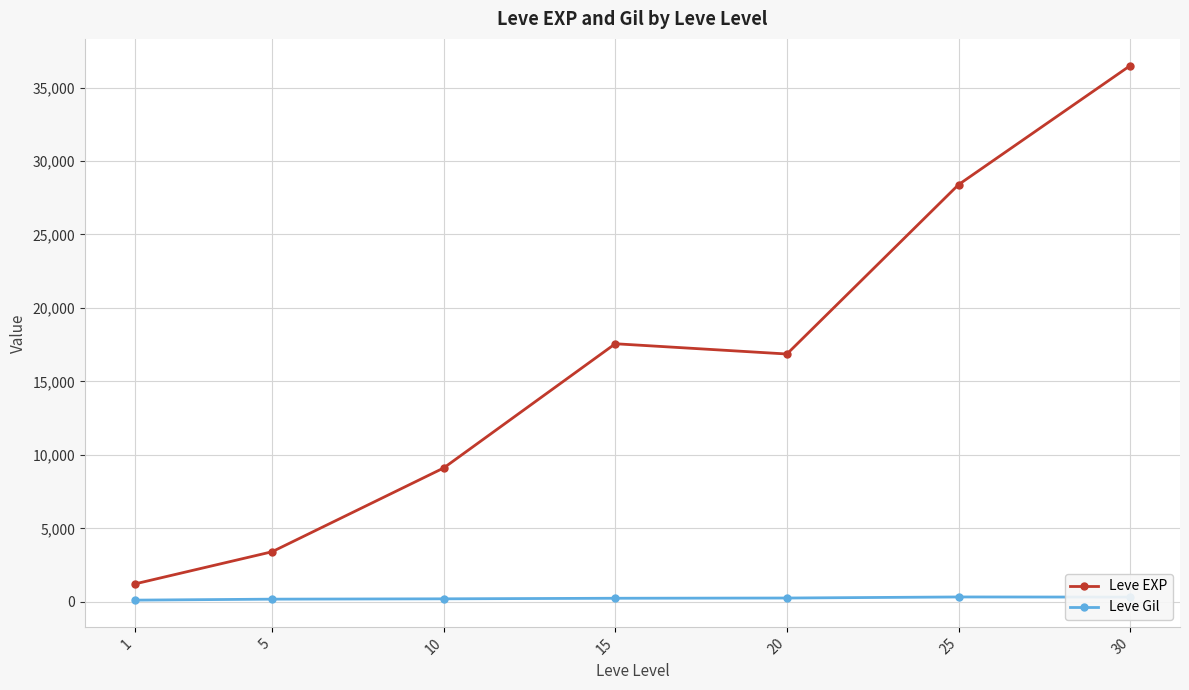

Where is the first local minimum for Leve EXP?

20